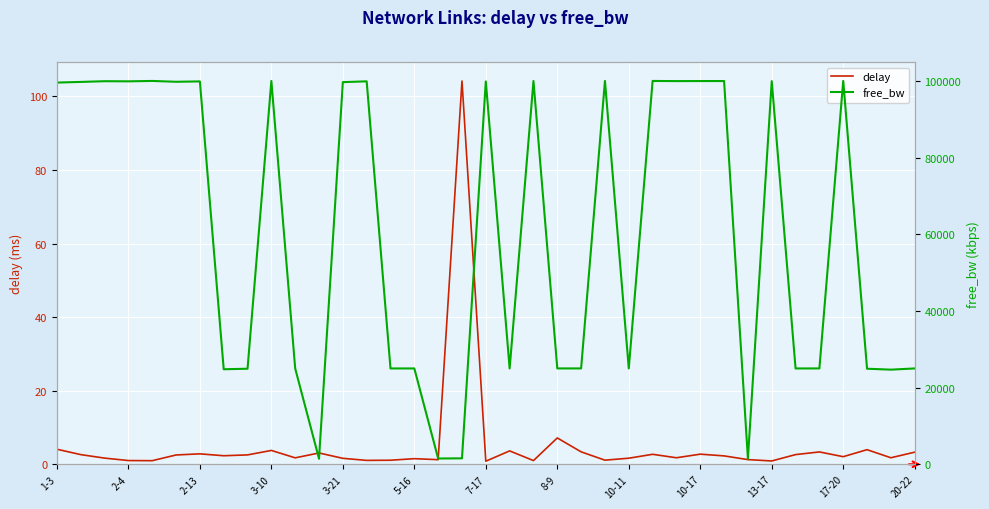

What position from the left is 35?

36